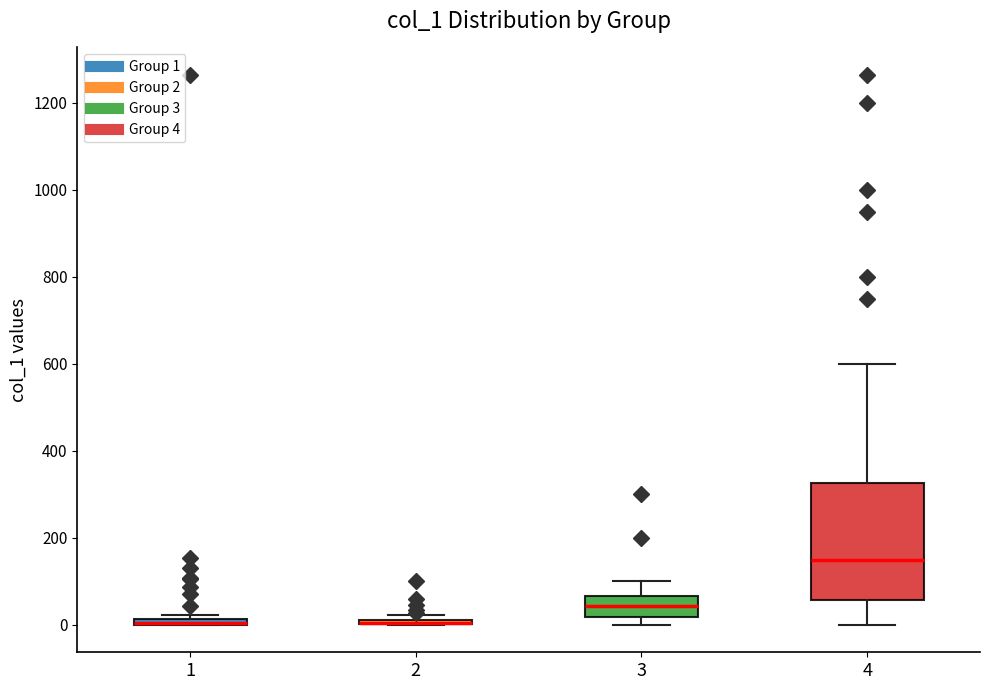

Which box is the tallest, from its lower edge to its upper edge?

4